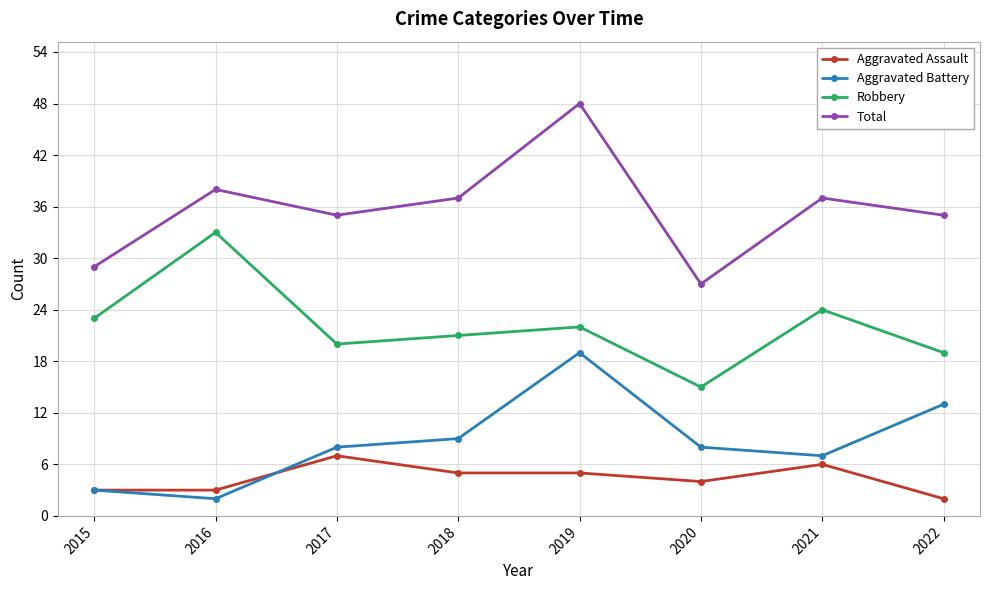

What is the difference between the highest and lowest values at 2021?

31